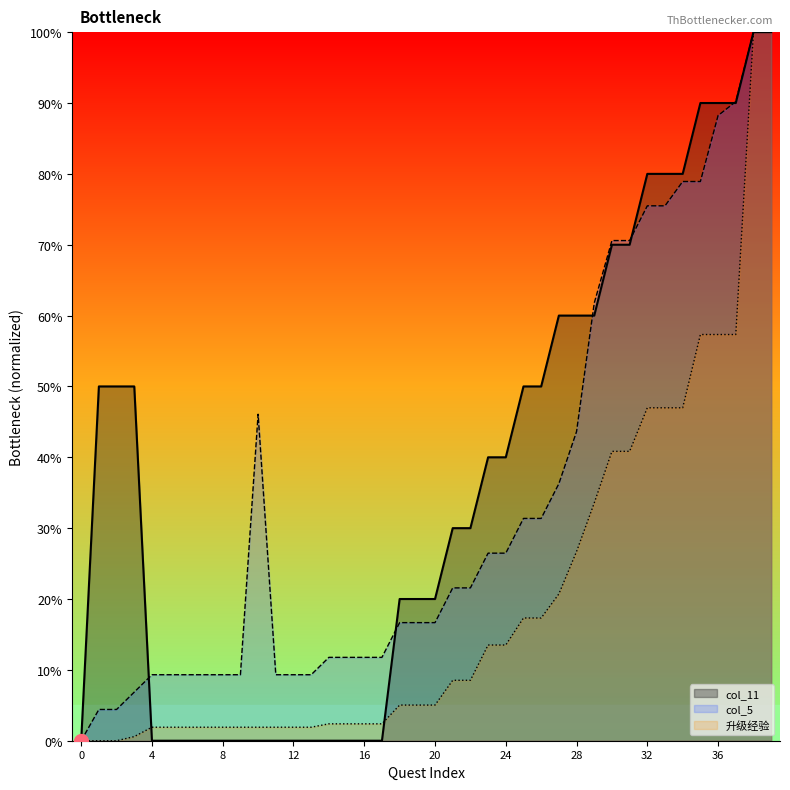

Does the chart have visible grid lines?

No